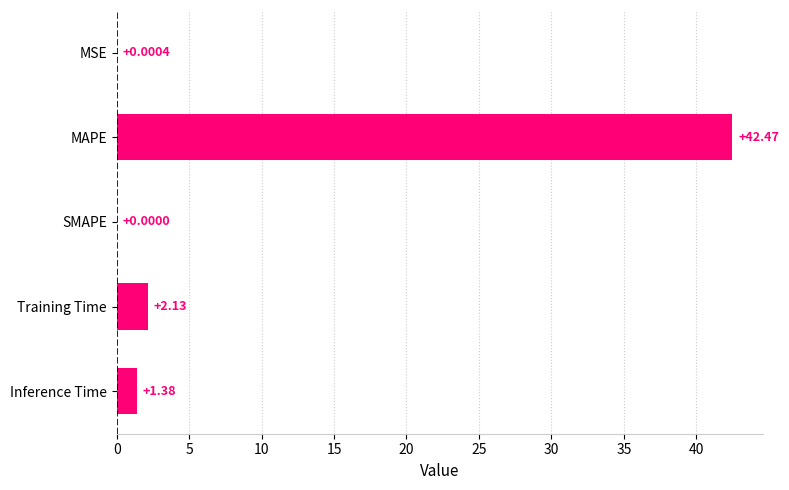

Which category has the highest value across all series?

MAPE